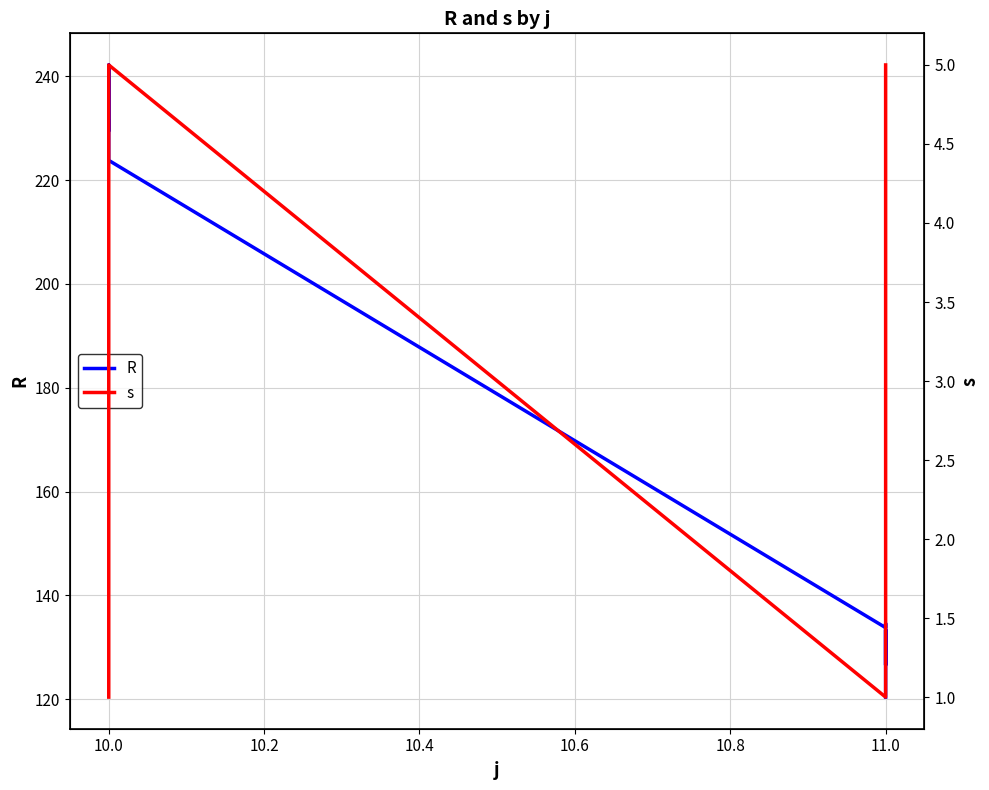

Reading right to left, extract all data points from this chart.

R: 120.4	133.4	126.6	134.6	133.8	223.8	240.1	242.2	229.5	231.4
s: 5.0	4.0	3.0	2.0	1.0	5.0	4.0	3.0	2.0	1.0